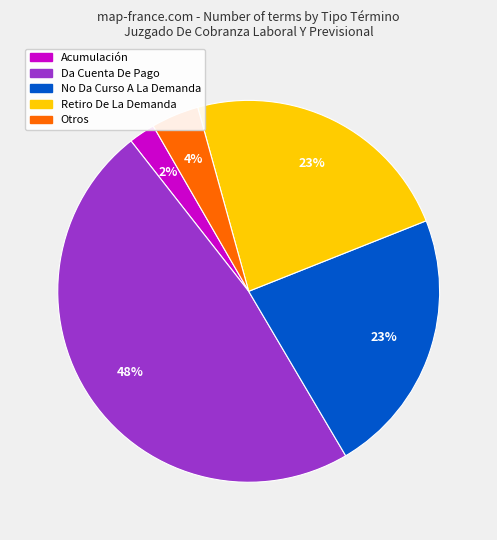

Which slice is the largest?

Da Cuenta De Pago